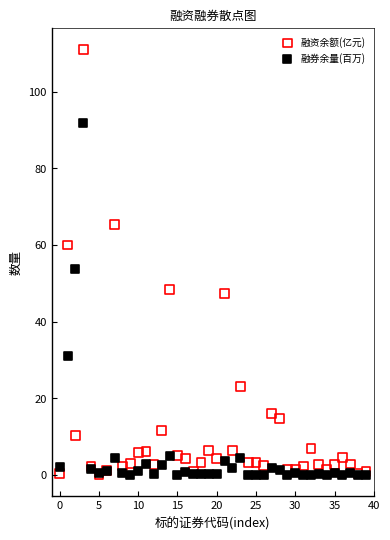

Which series has the largest Y range (max minus min)?

融资余额(亿元)